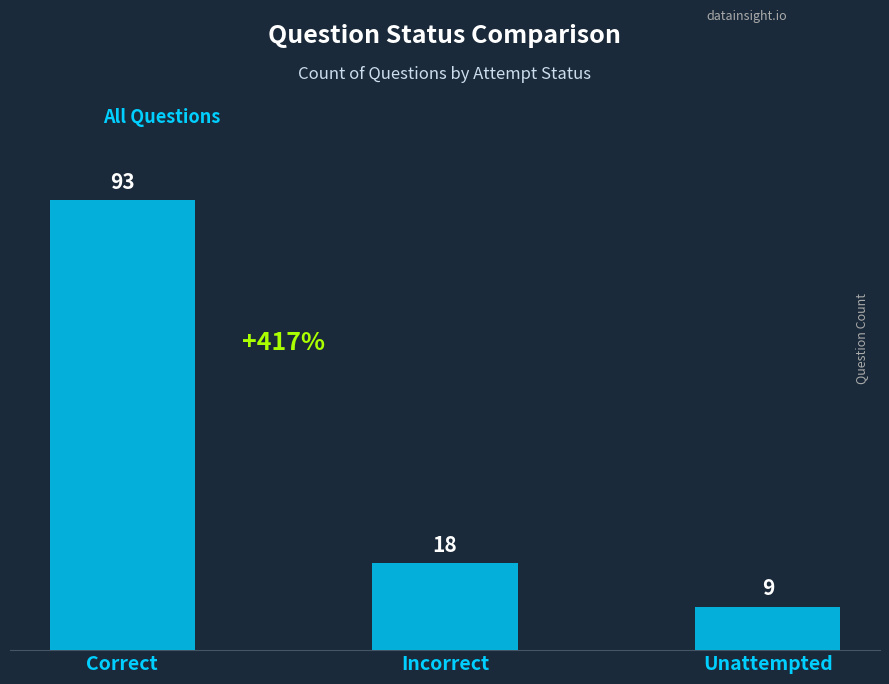

Where is the data nearest to the value 51?

Incorrect